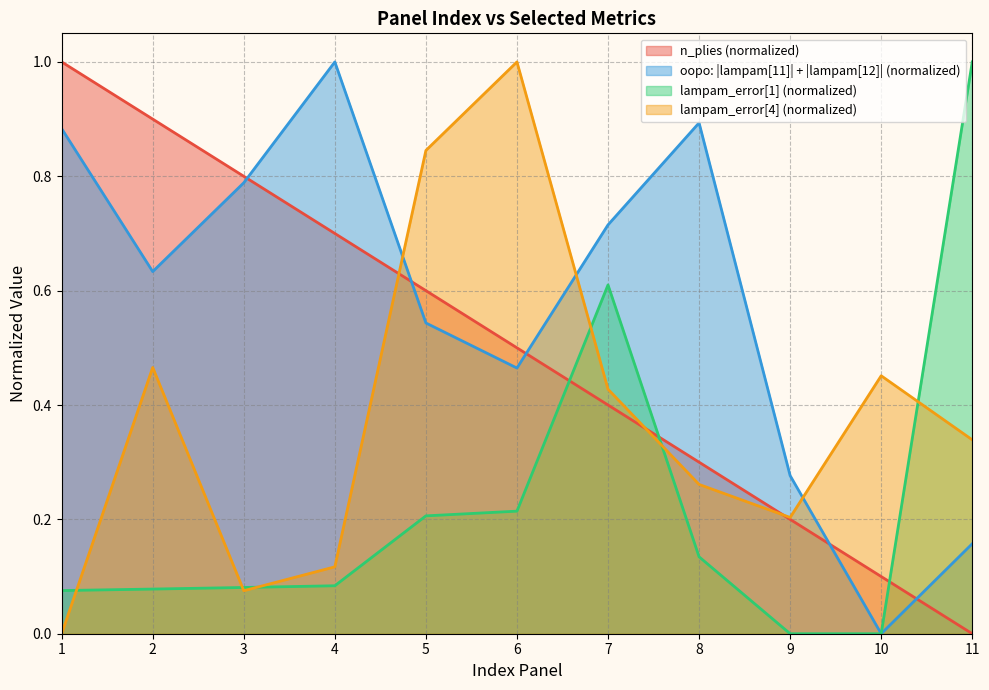

Which series changed the most between 2 and 4?

oopo: |lampam[11]| + |lampam[12]| (normalized)